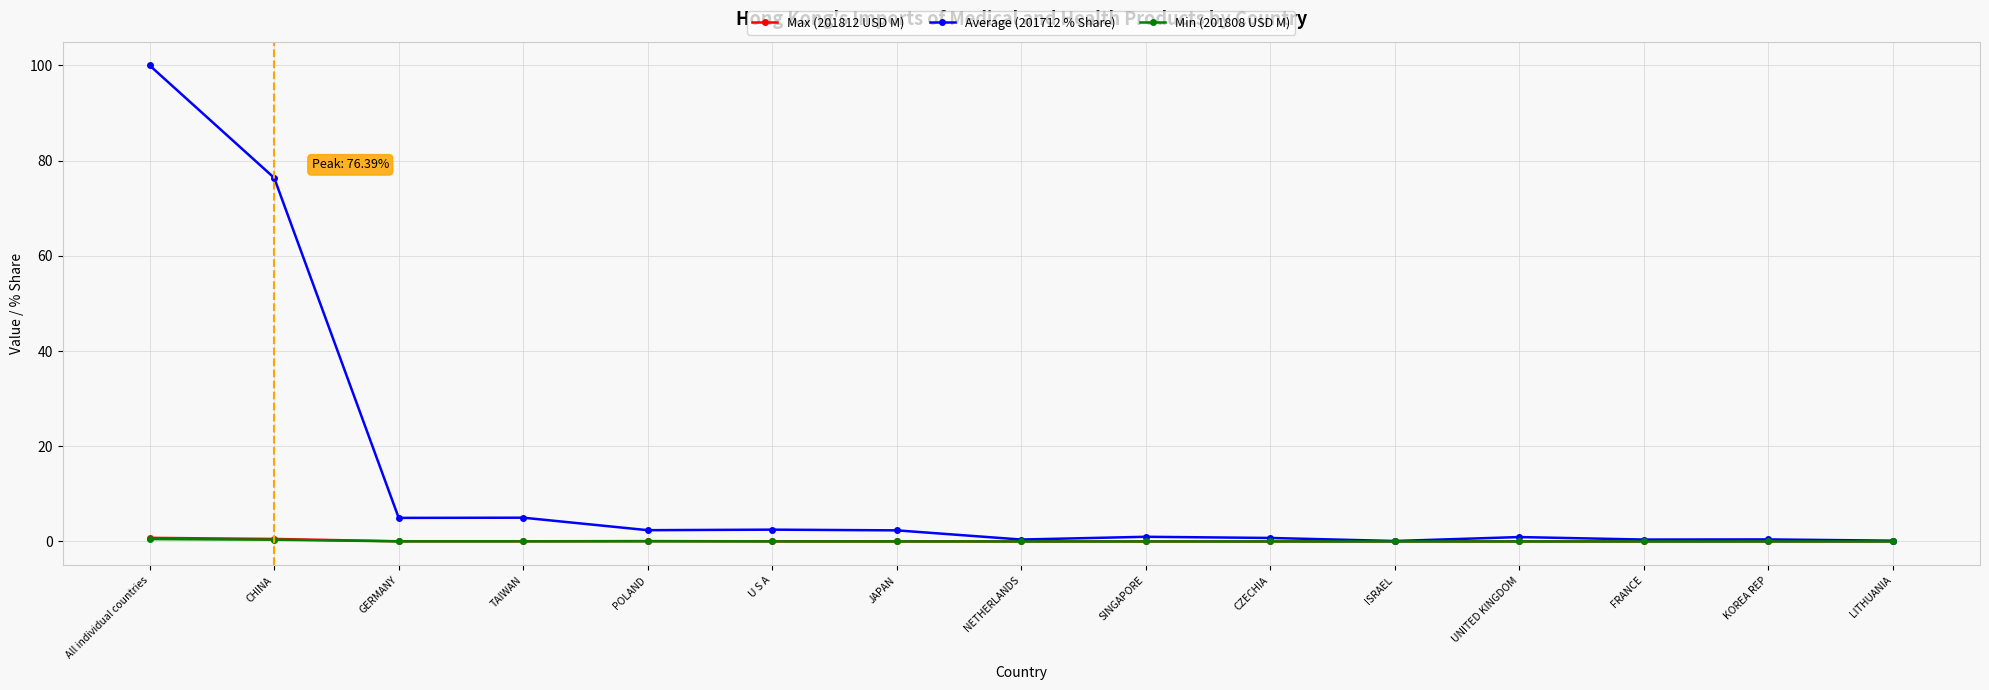

What is the label of the 5th point from the right?

ISRAEL